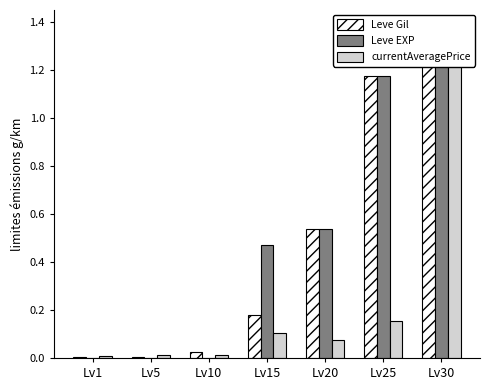

Reading left to right, extract all data points from this chart.

Leve Gil: Lv1=0.0	Lv5=0.0	Lv10=0.0	Lv15=0.2	Lv20=0.5	Lv25=1.2	Lv30=1.3
Leve EXP: Lv1=0.0	Lv5=0.0	Lv10=0.0	Lv15=0.5	Lv20=0.5	Lv25=1.2	Lv30=1.3
currentAveragePrice: Lv1=0.0	Lv5=0.0	Lv10=0.0	Lv15=0.1	Lv20=0.1	Lv25=0.2	Lv30=1.3